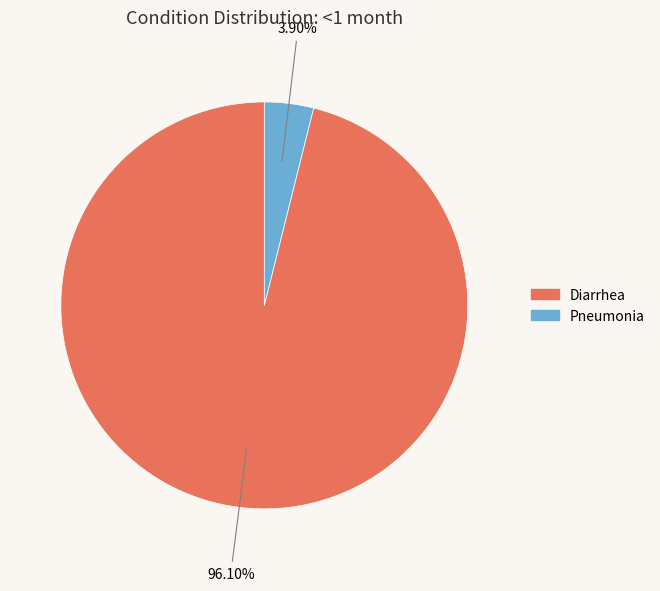

What percentage is the Pneumonia slice, to the nearest percent?

4%